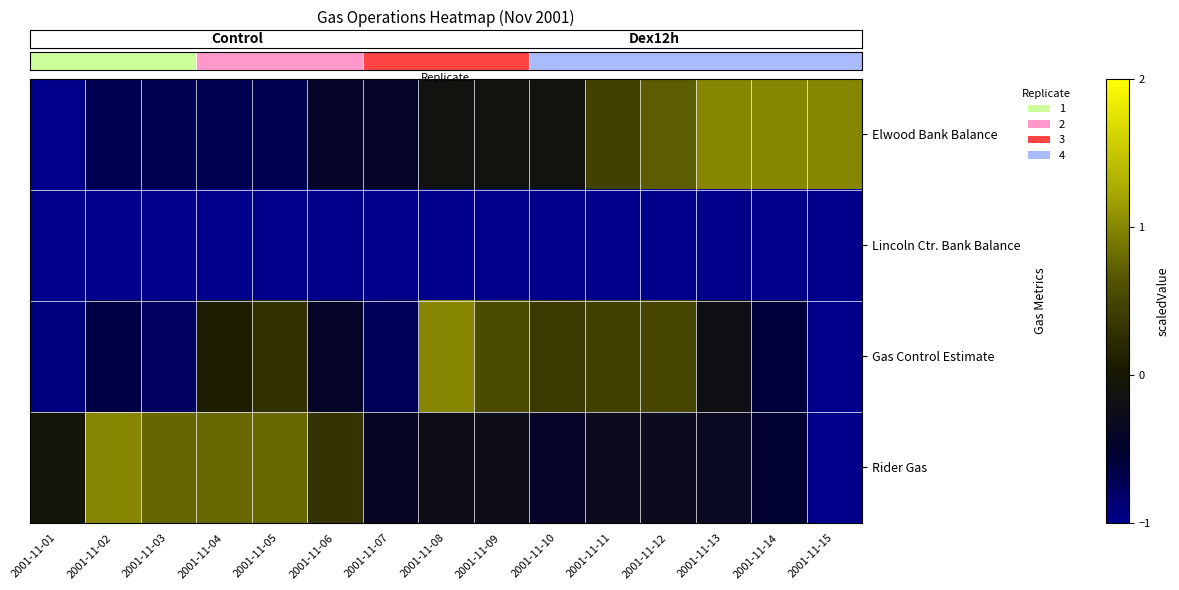

At which category is the sum across all series the highest?

2001-11-12